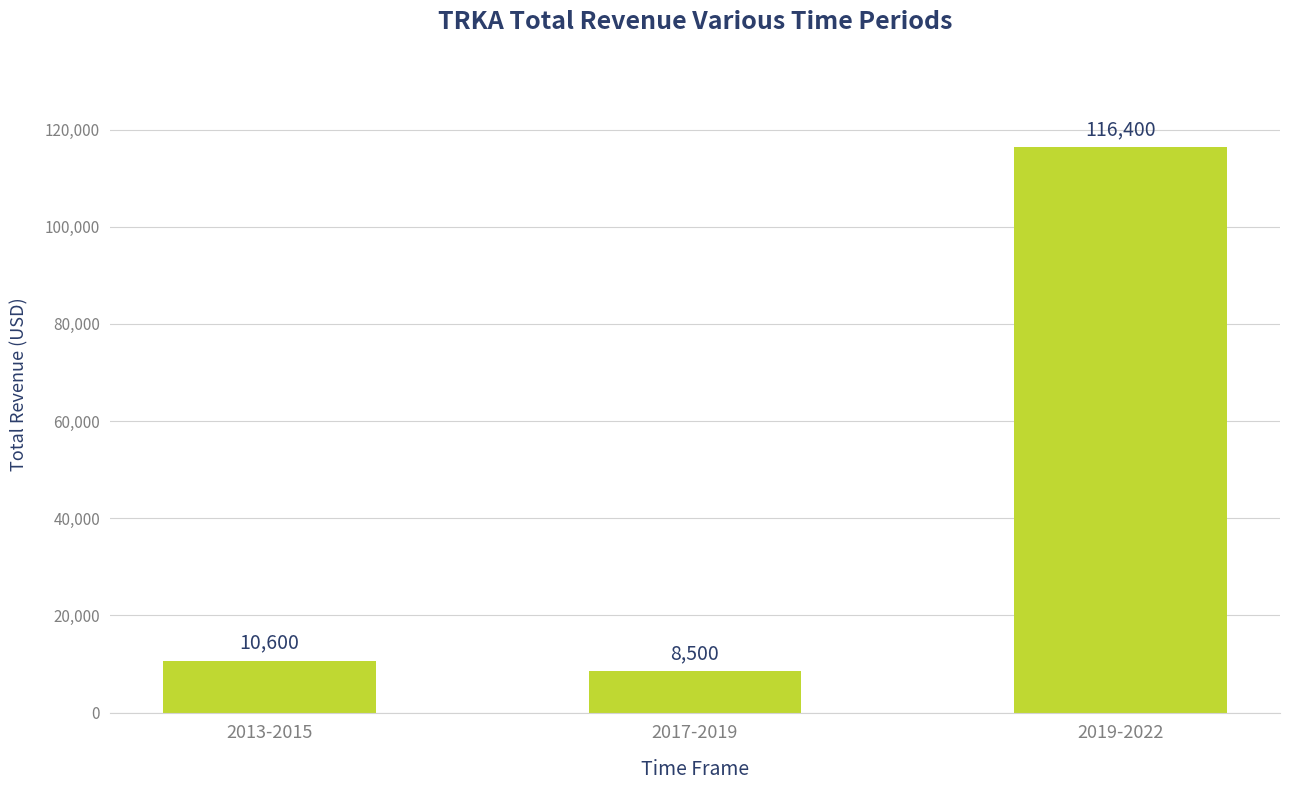

The value at 2017-2019 is 8500. True or false?

True